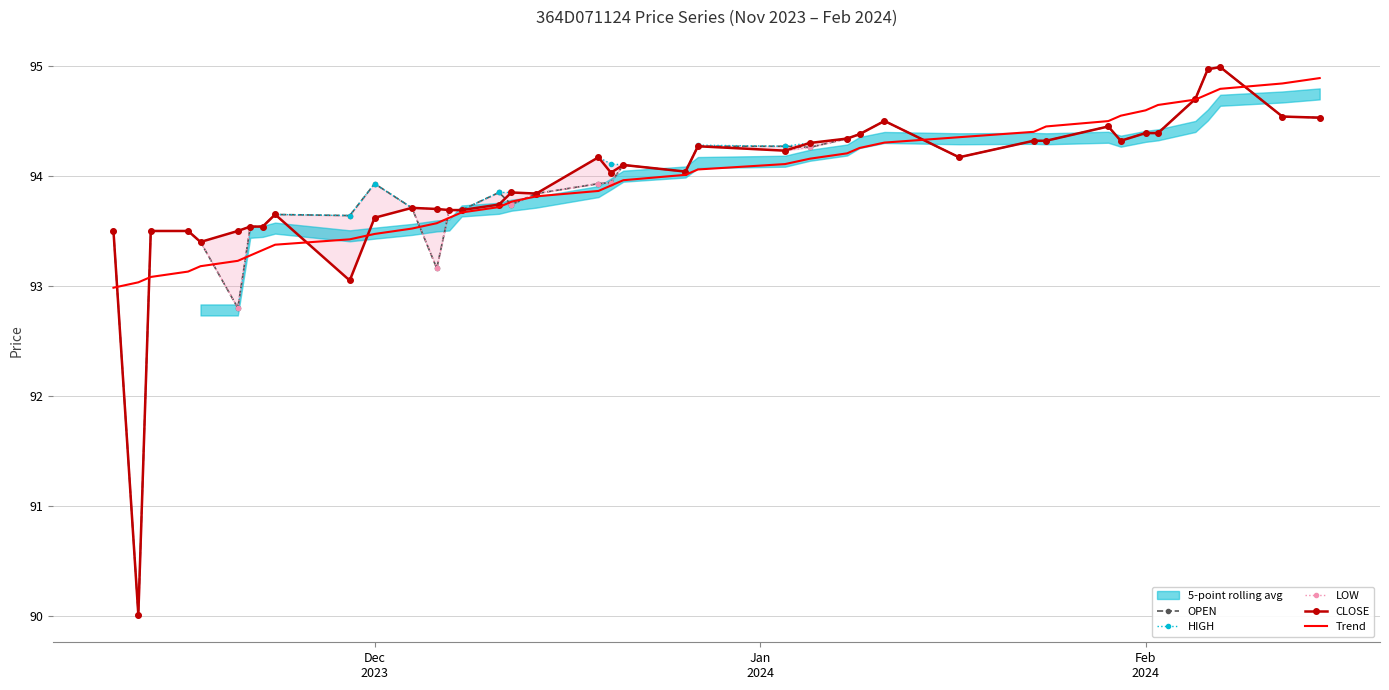

True or false: LOW and CLOSE cross at least once.

False